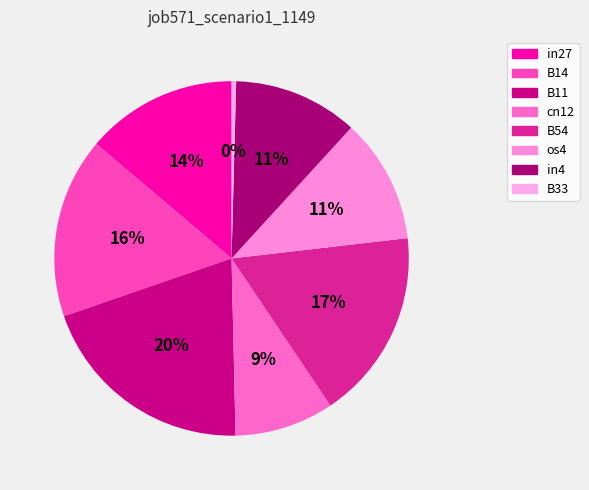

How much of the chart is everything except in27?

86.2%